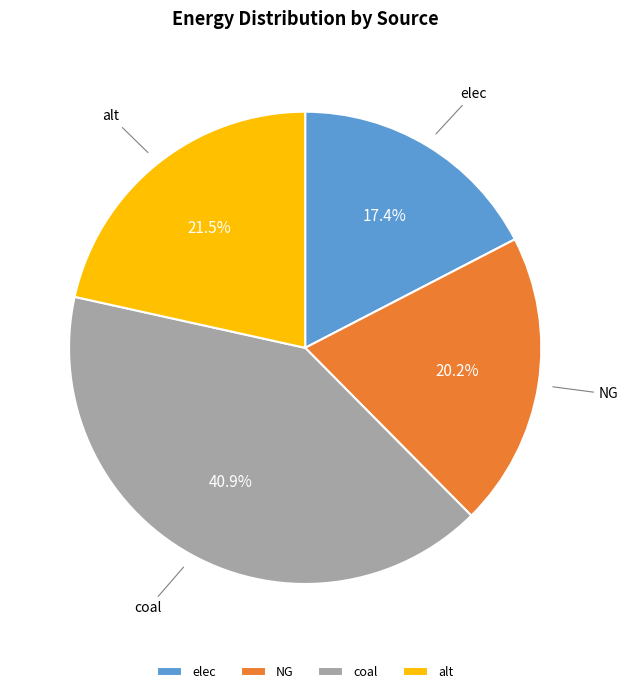

Does any single category account for the majority?

No